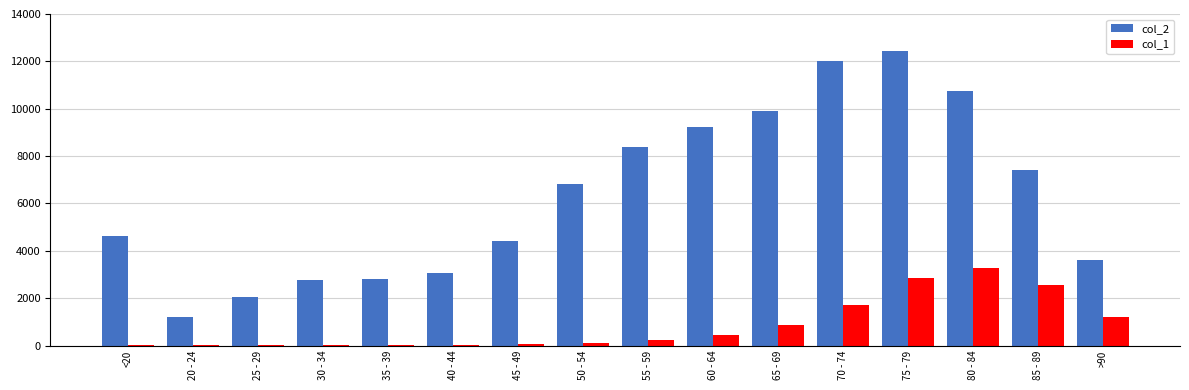

Which series has the largest total across all categories?

col_2